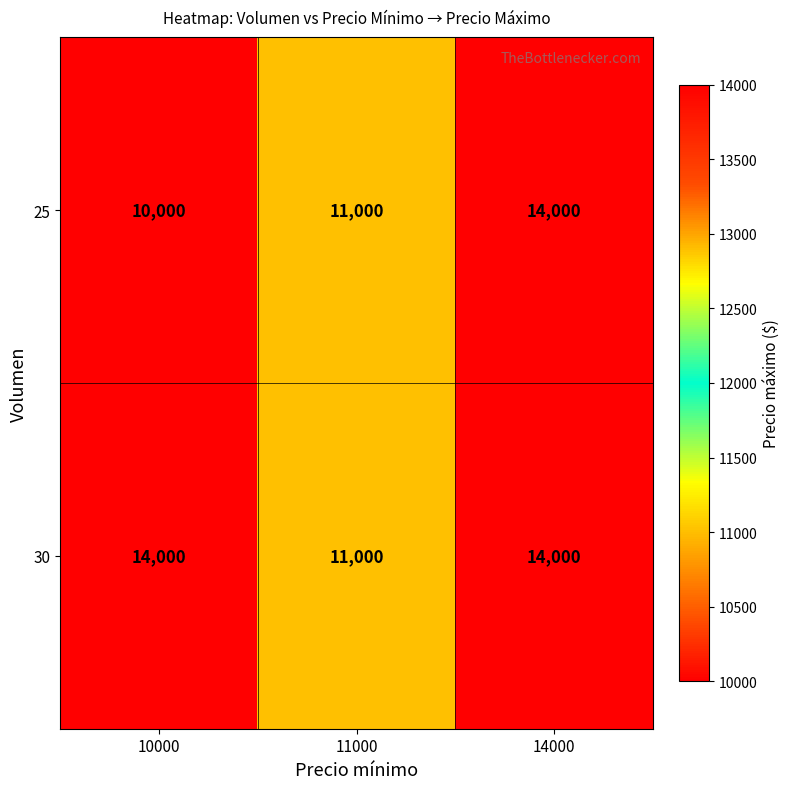

What is the sum of the 30 values at 14000 and 11000?

25000